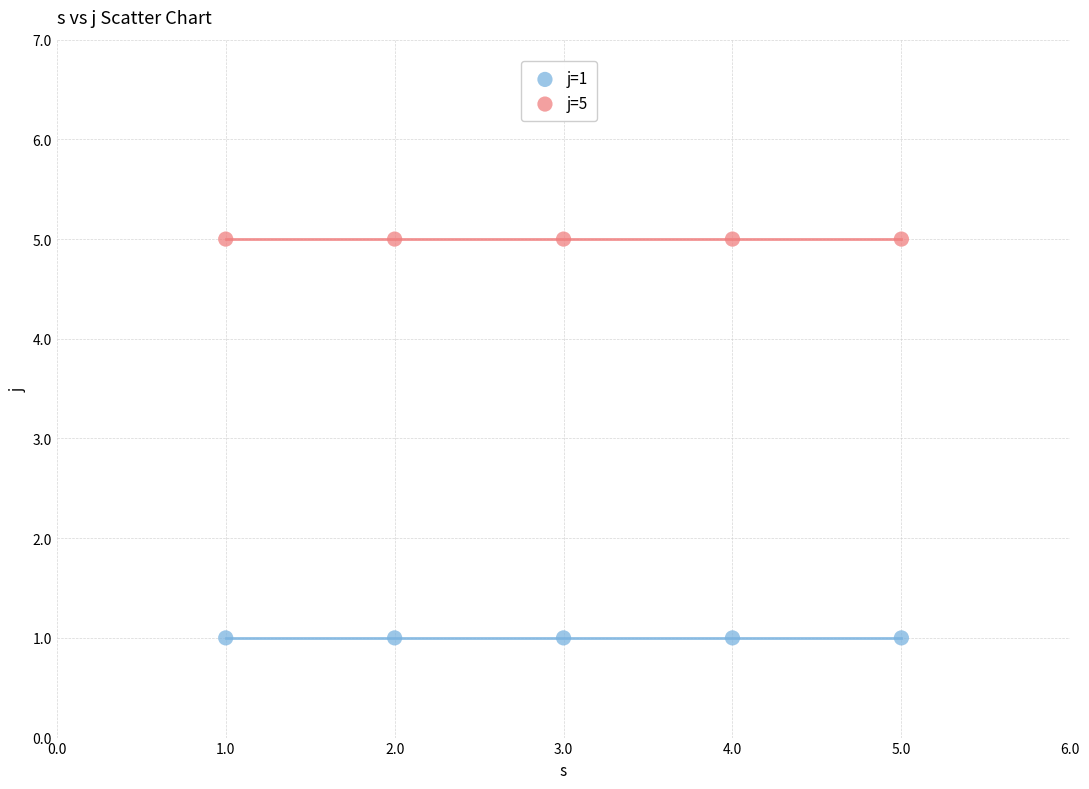

Which series contains the lowest Y value?

j=1